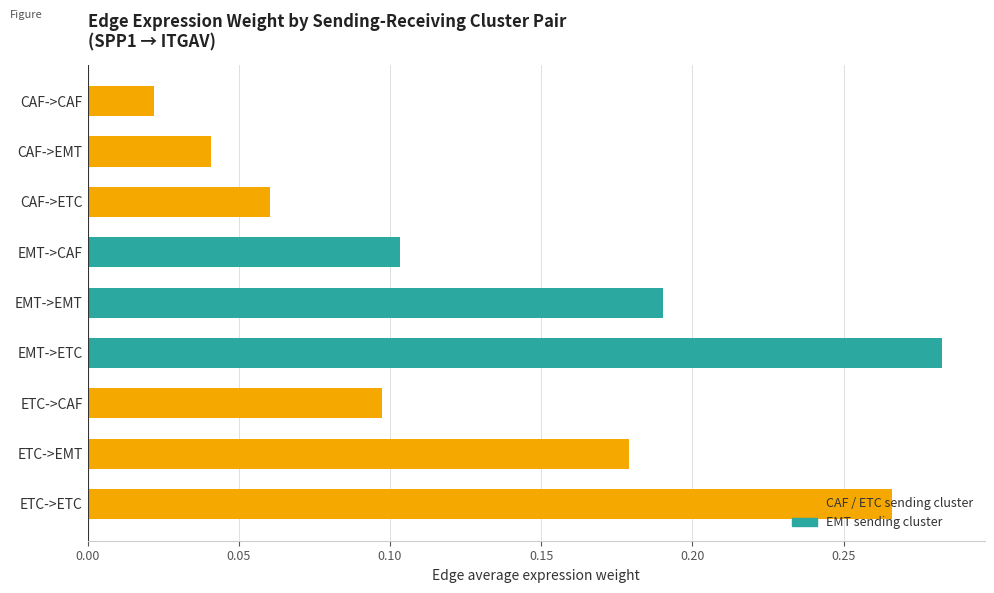

Which category has the highest value across all series?

EMT->ETC